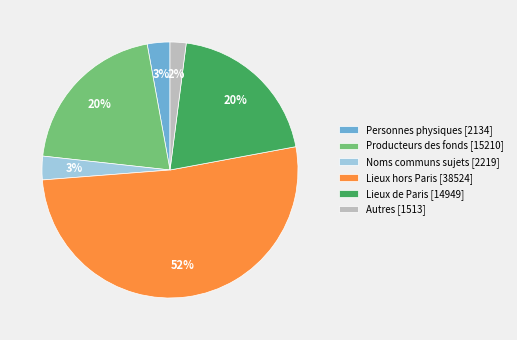

How many slices are in this pie chart?

6